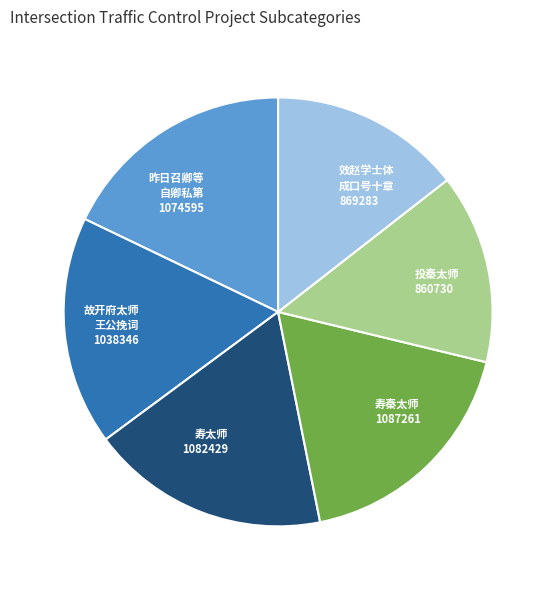

Is 寿秦太师 1087261 the majority of the pie?

No